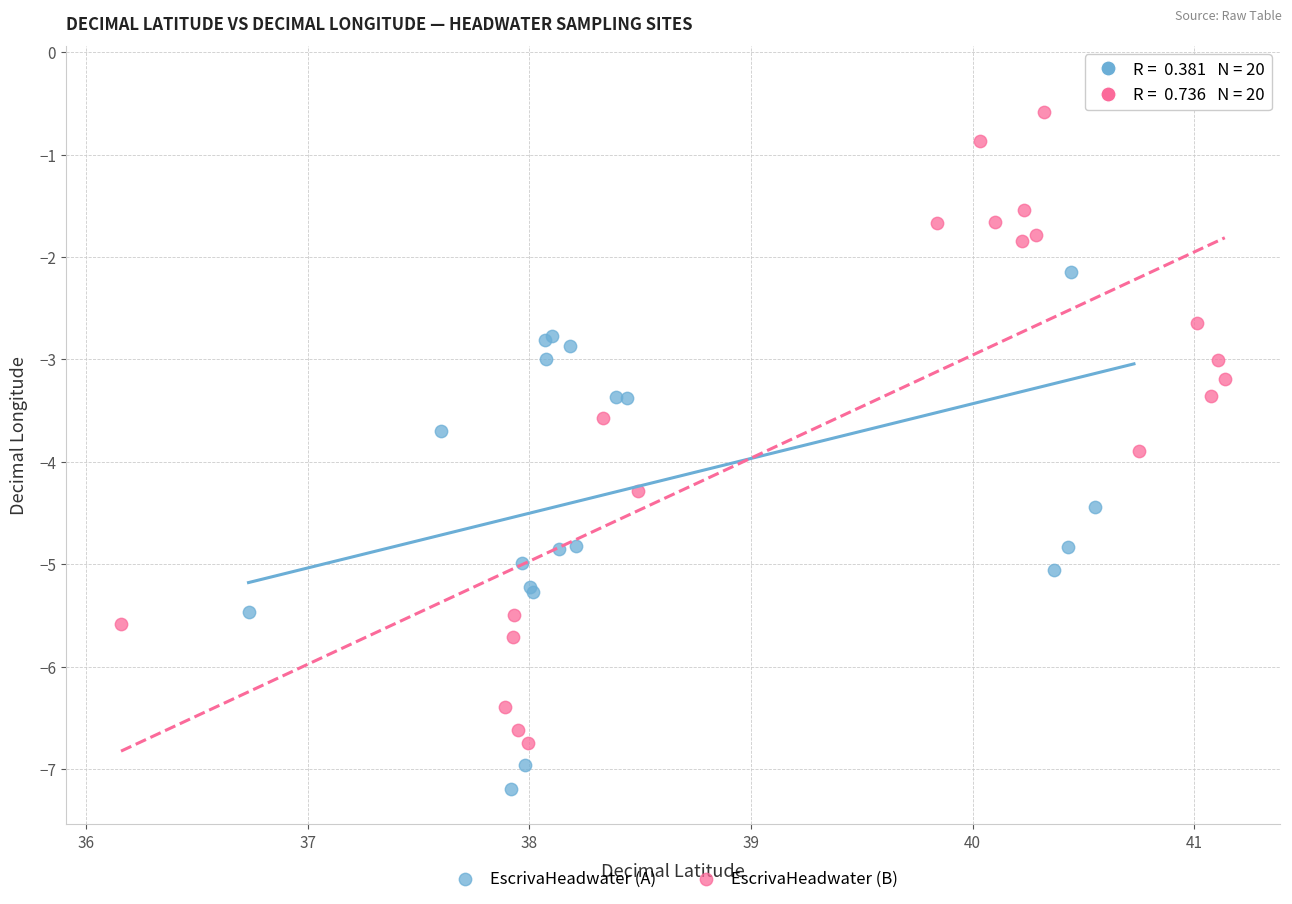

Which series contains the highest Y value?

EscrivaHeadwater (A)